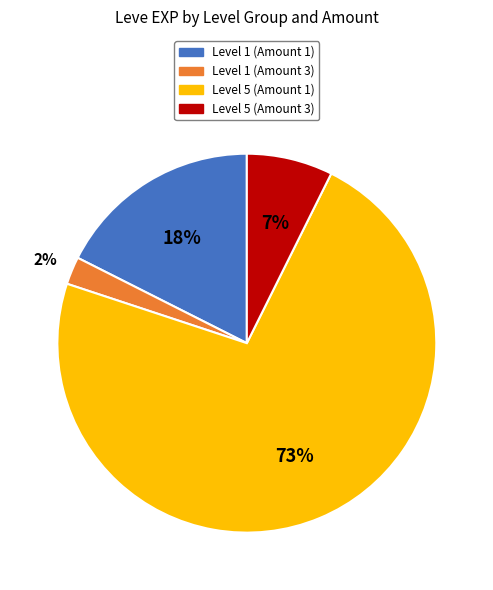

How many segments does this pie chart have?

4